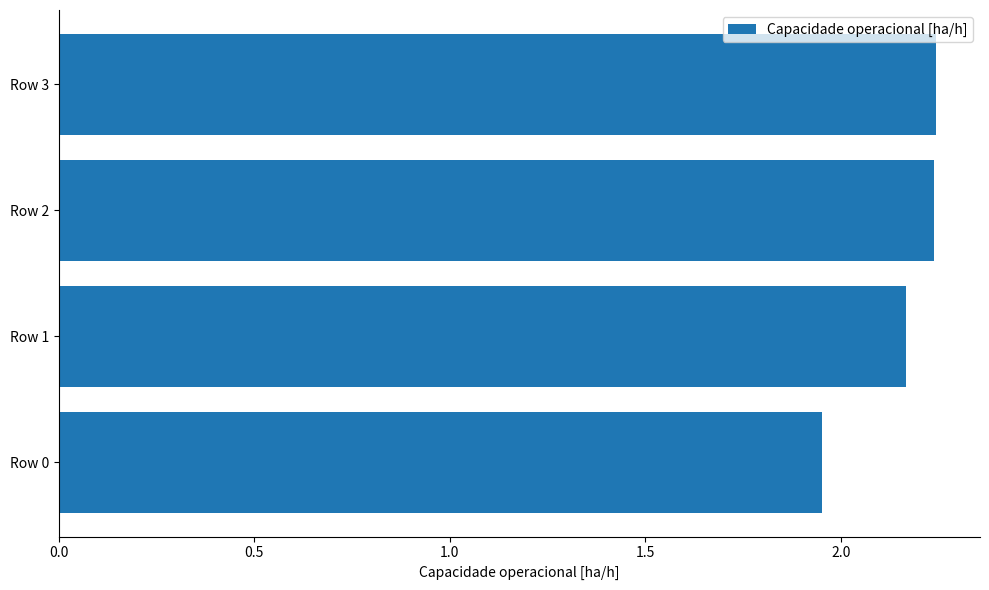

What is the sum of the values at Row 2 and Row 0?

4.2